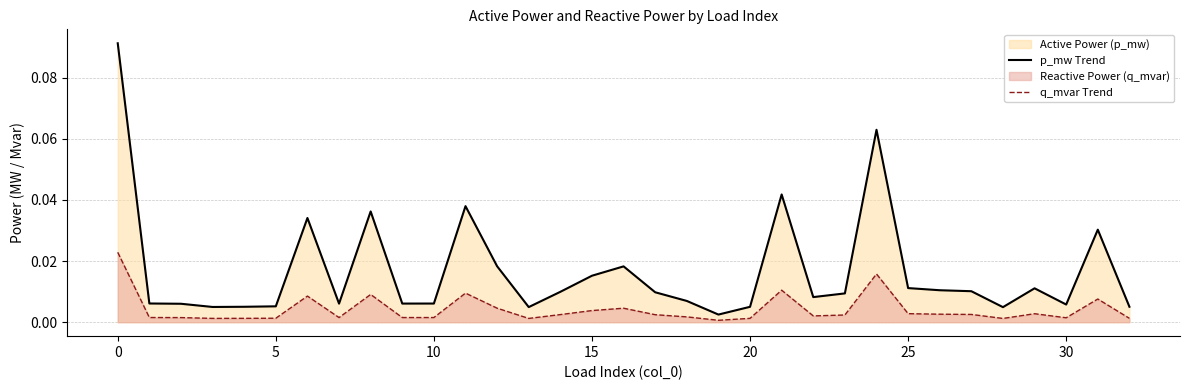

What is the sum of all p_mw line values?

0.5